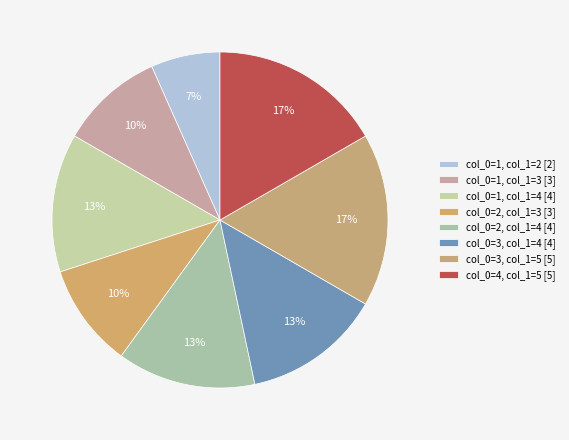

How many segments does this pie chart have?

8